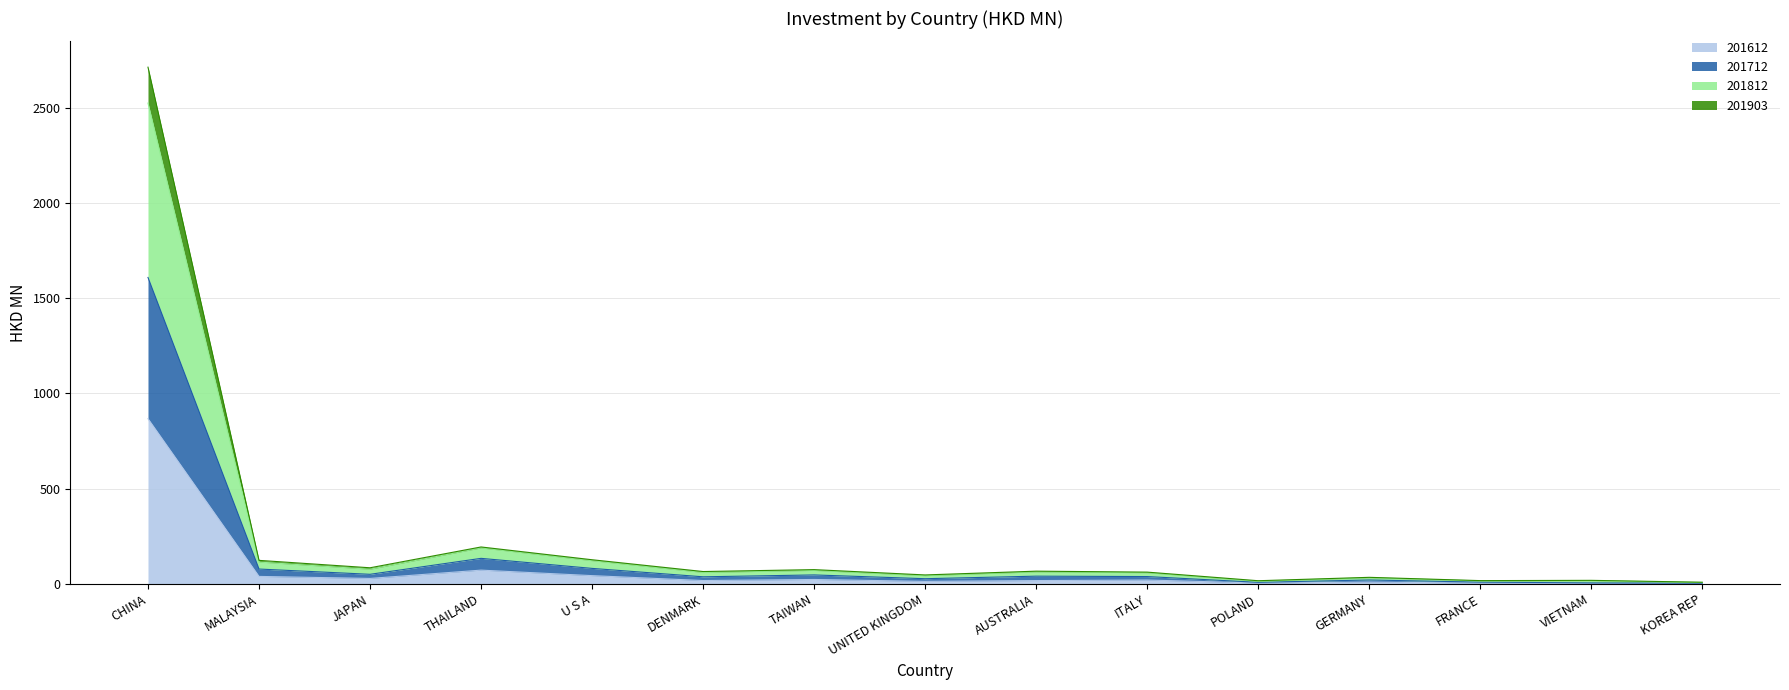

Which category has the highest value in the 201612 series?

CHINA